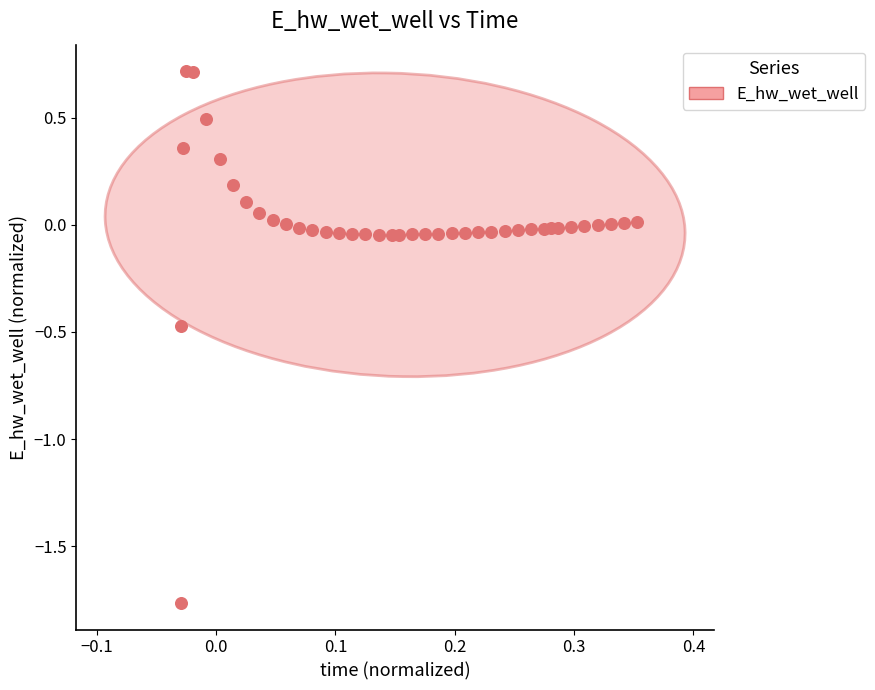

What is the range of Y values (max minus min)?

2.5